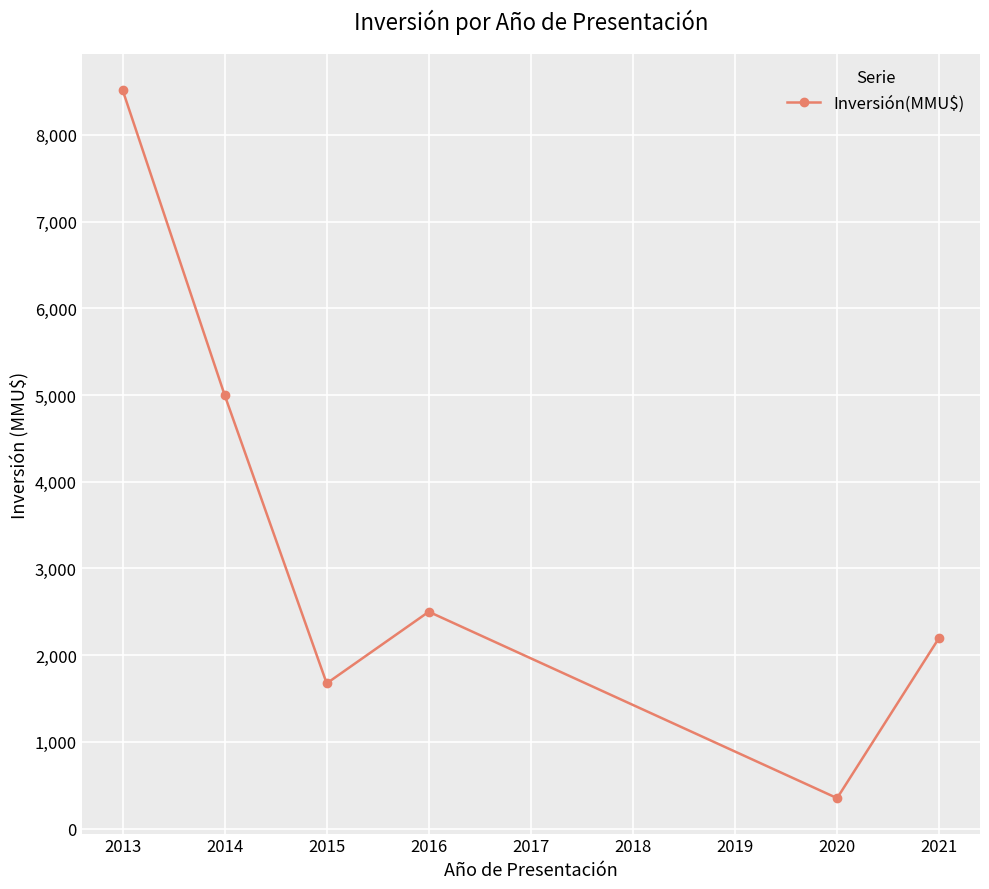

What is the value of the 2nd point from the left?

5000